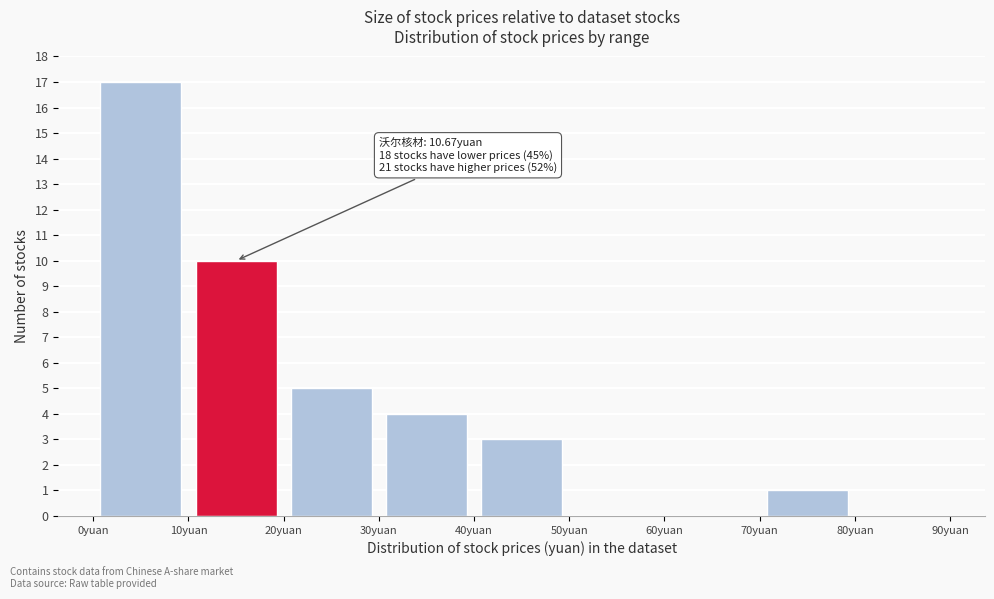

Which range on the x-axis has the tallest bar?

0 to 10